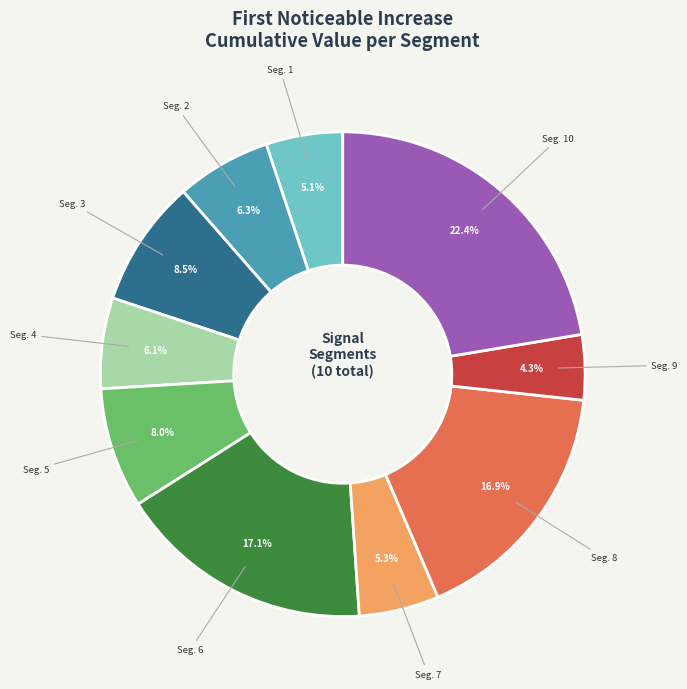

How many slices are in this pie chart?

10